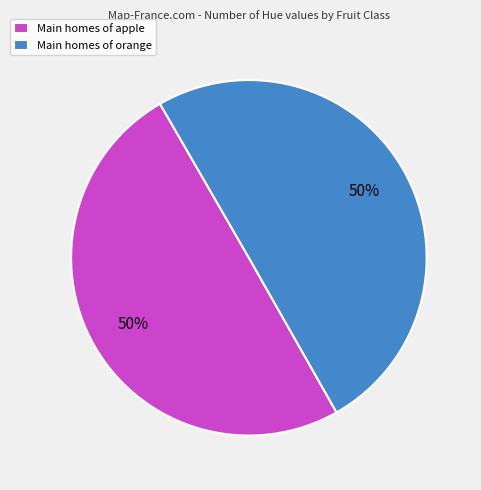

Is it true that Main homes of apple is 45% of the pie?

False